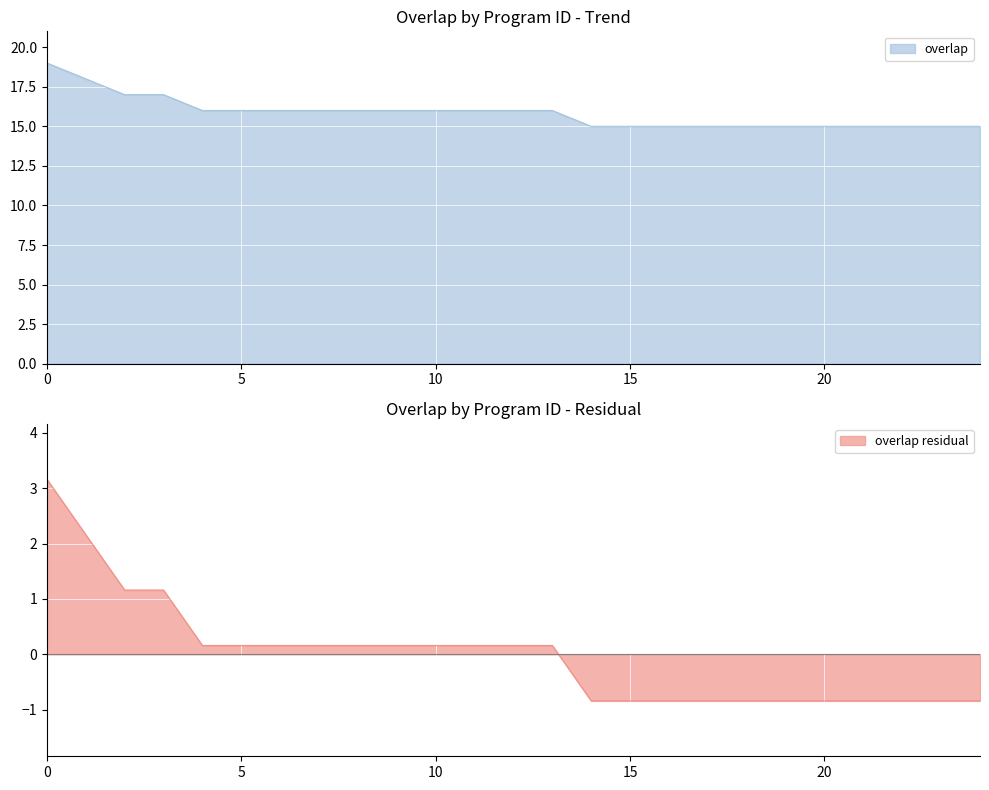

What is the minimum value shown in the chart?

-0.8